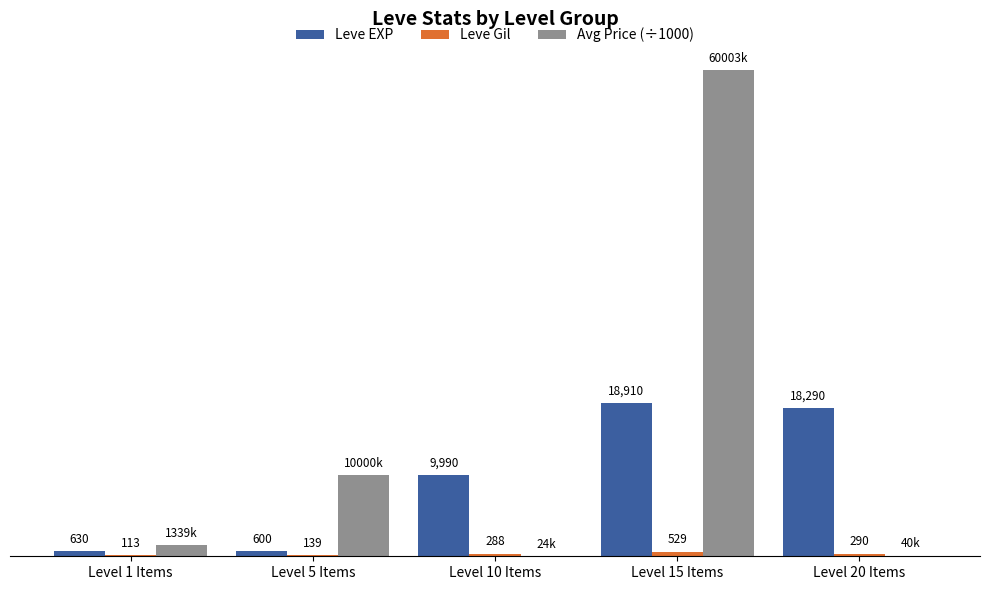

Which series has the largest total across all categories?

Avg Price (÷1000)